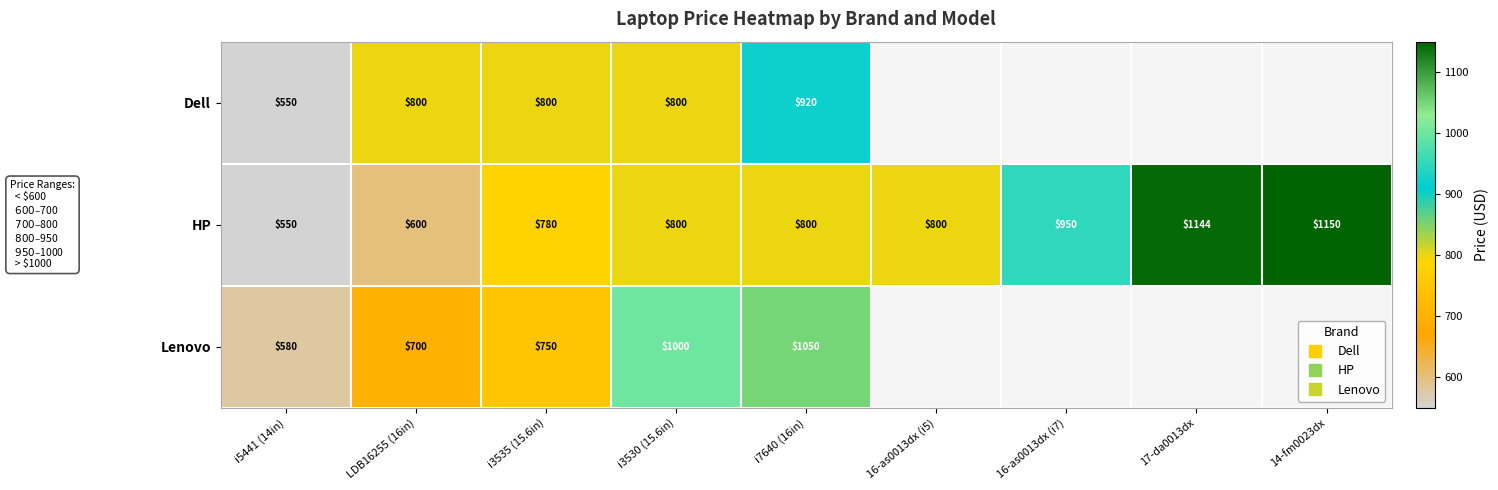

True or false: Lenovo has a value of 1050.0 at i7640 (16in).

True